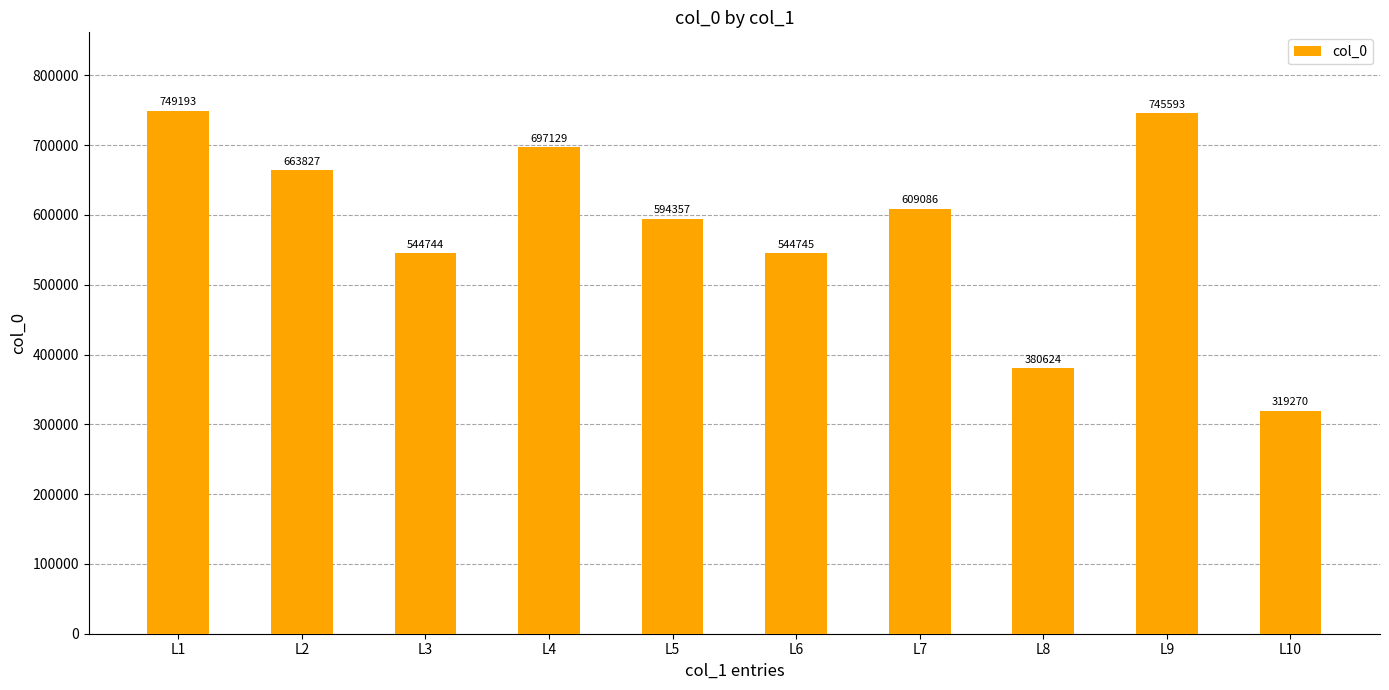

What is the smallest value displayed?

319270